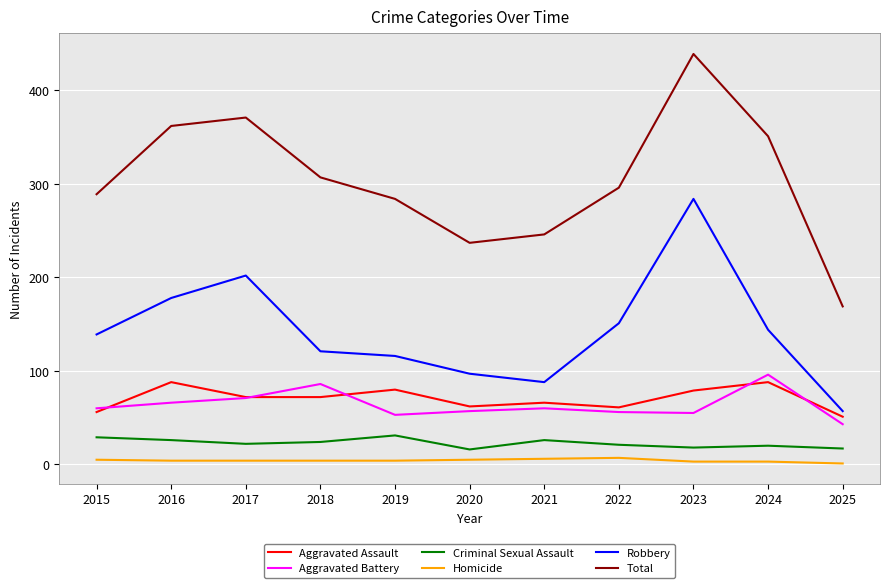

At how many categories does at least one series exceed 77?

11